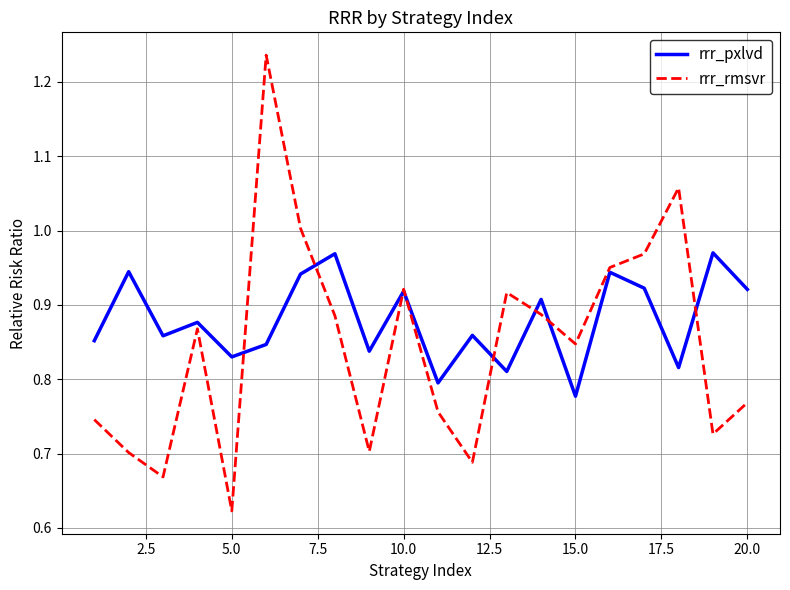

Which series has the widest spread of values?

rrr_rmsvr